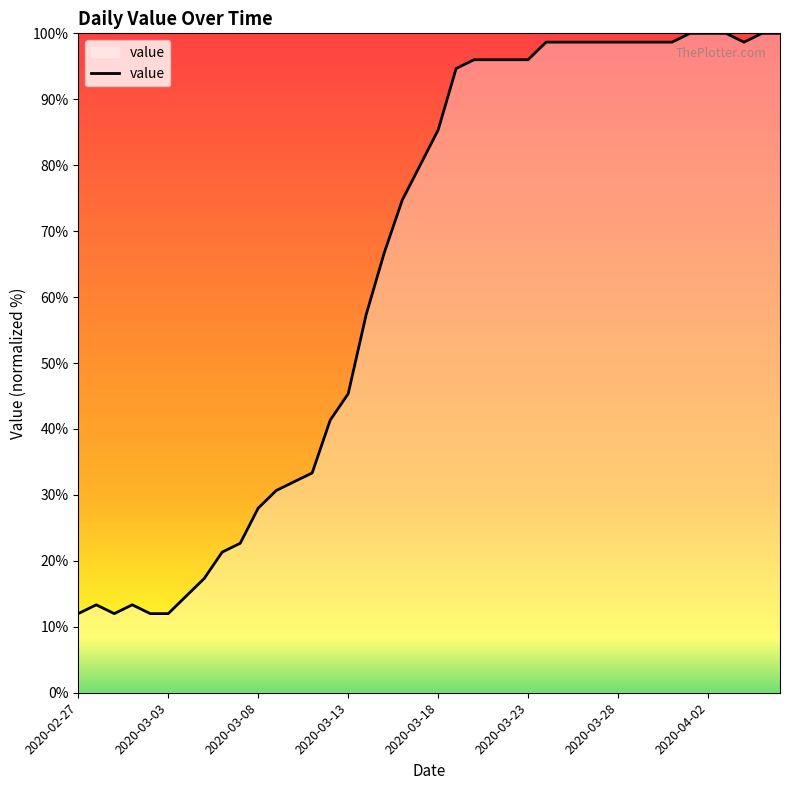

What is the smallest value displayed?

12.0